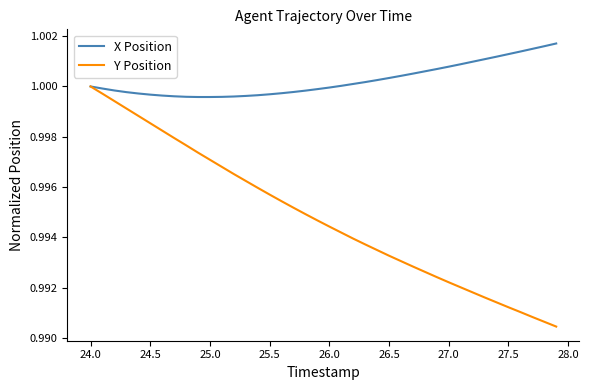

How many series are shown in this chart?

2